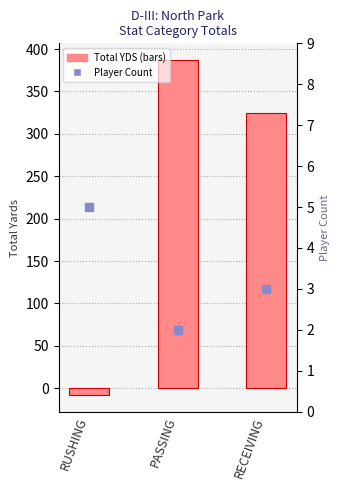

At how many categories does at least one series exceed 371?

1